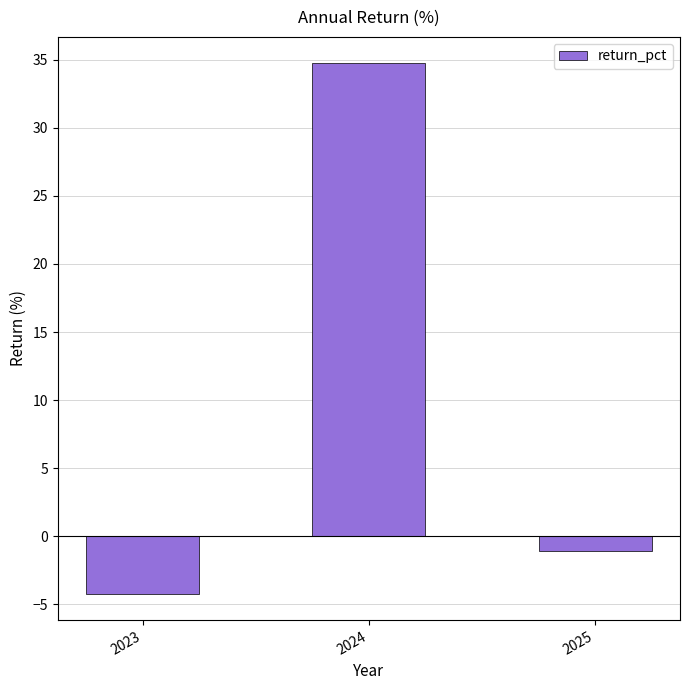

What is the value of the 3rd bar from the left?

-1.1